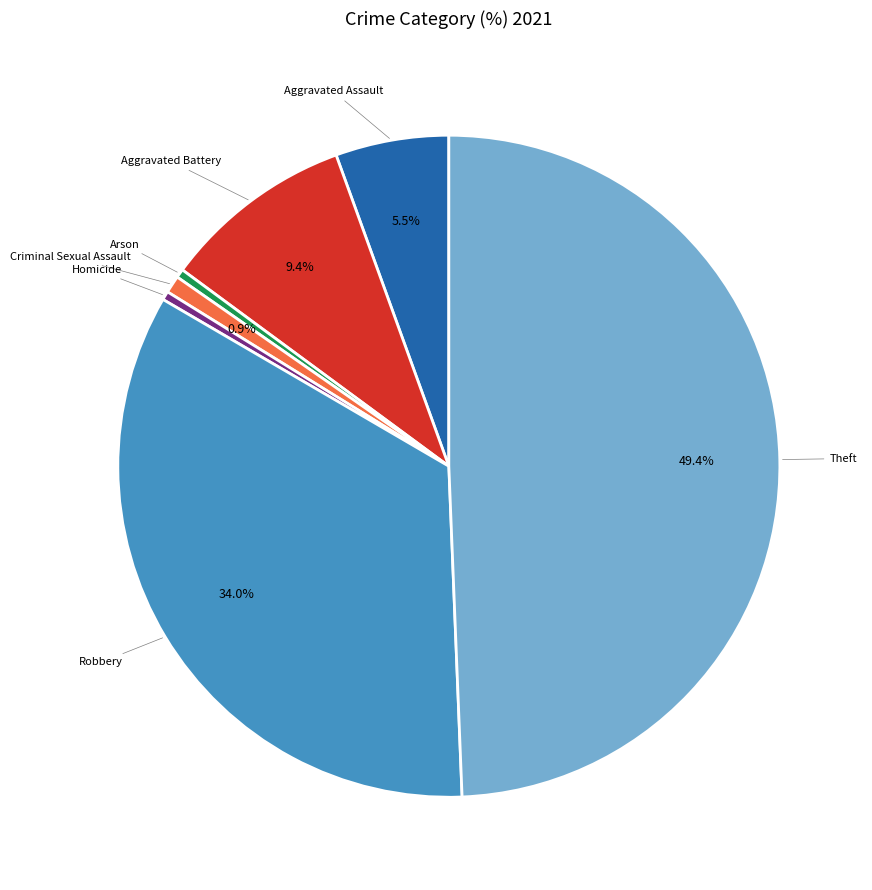

Is there any slice that represents more than half of the pie?

No